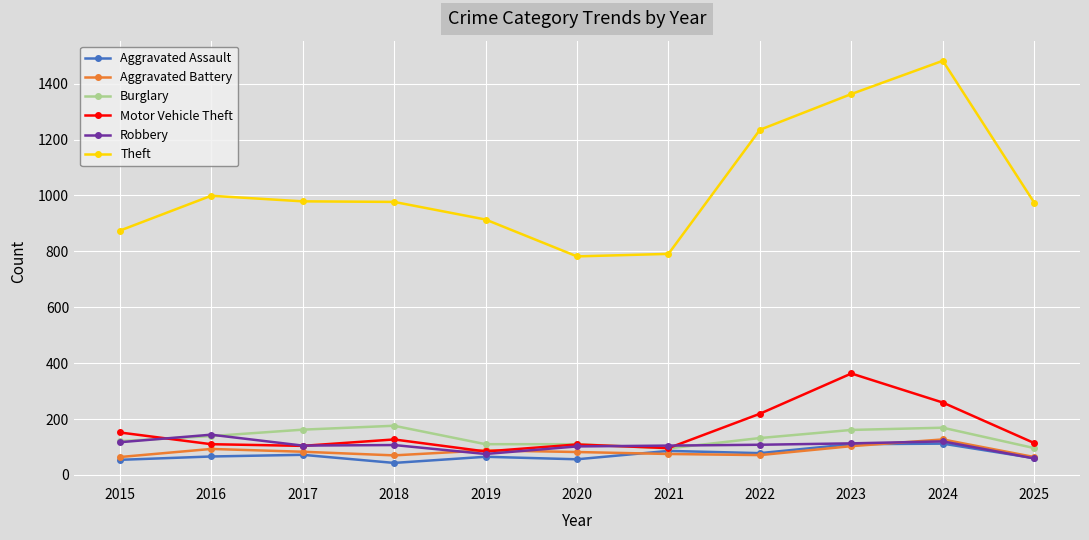

What is the highest value of the Aggravated Battery series?

127